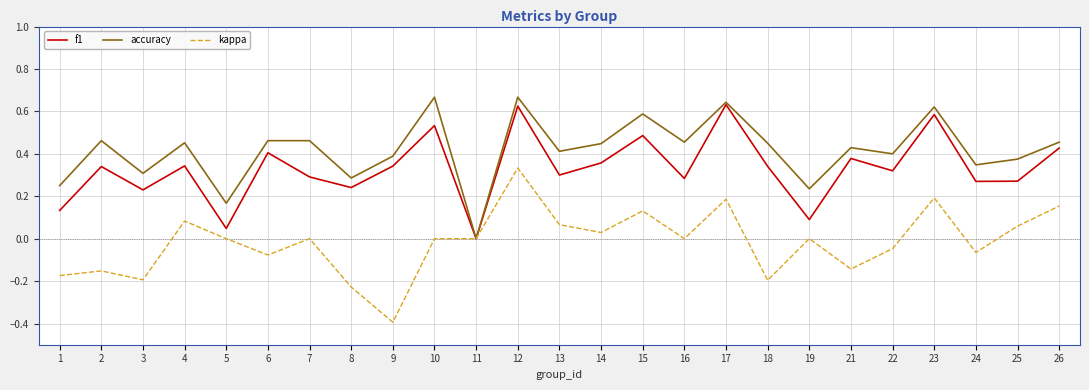

Where does the kappa series first go above 0?

4